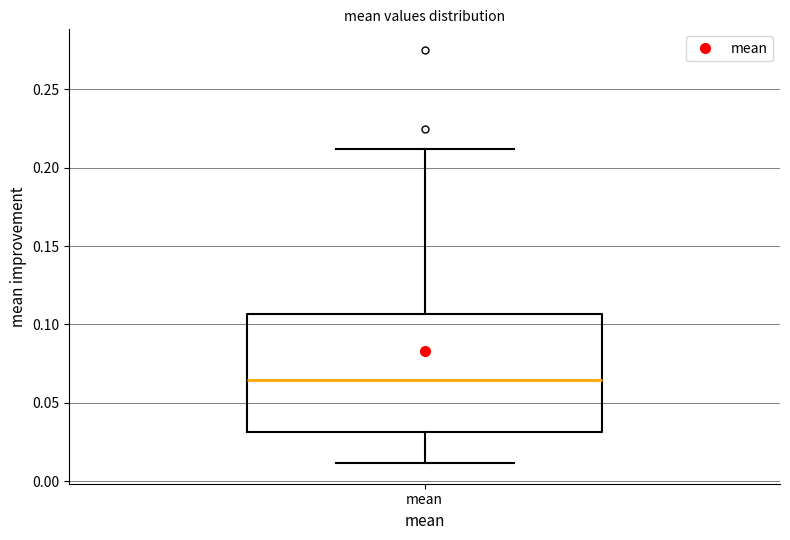

Where does the lower whisker of the box for mean end on the y-axis? The values are not printed on the chart, so give them approximately, as read against the axis.

0.010